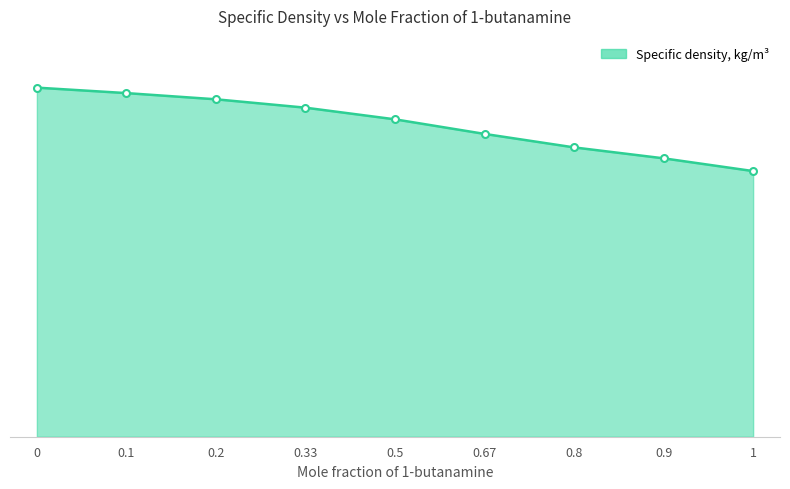

Does the chart display data point markers on the line(s)?

Yes